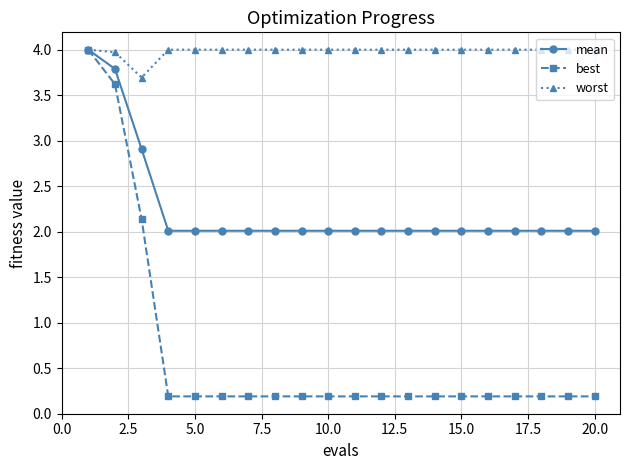

Which series has the largest range (max minus min)?

best